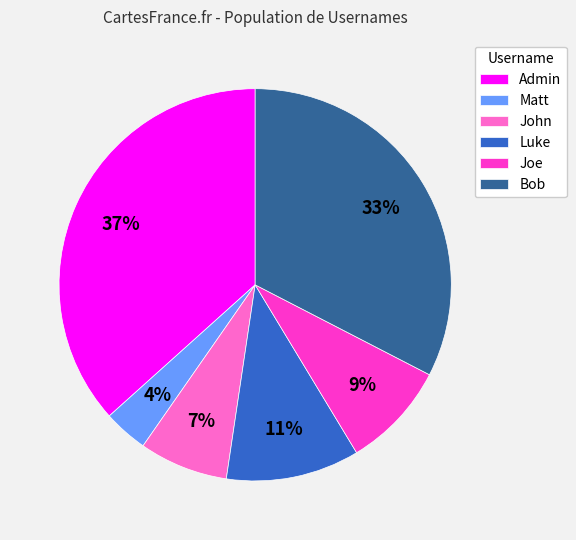

To the nearest percent, what portion does Bob represent?

33%